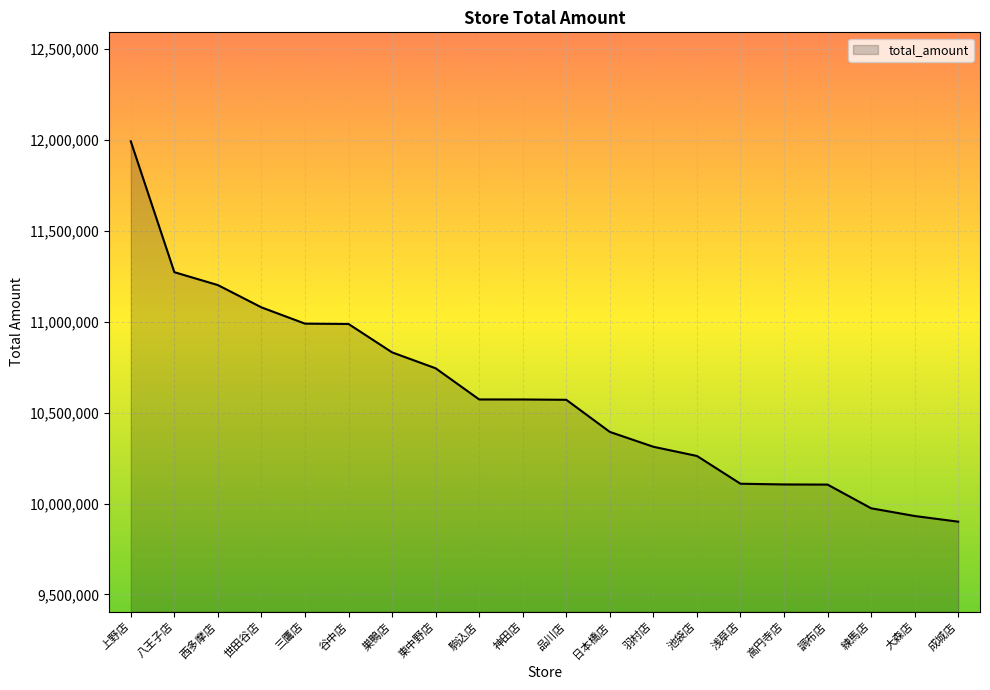

What is the difference between the maximum and minimum values?

2092197